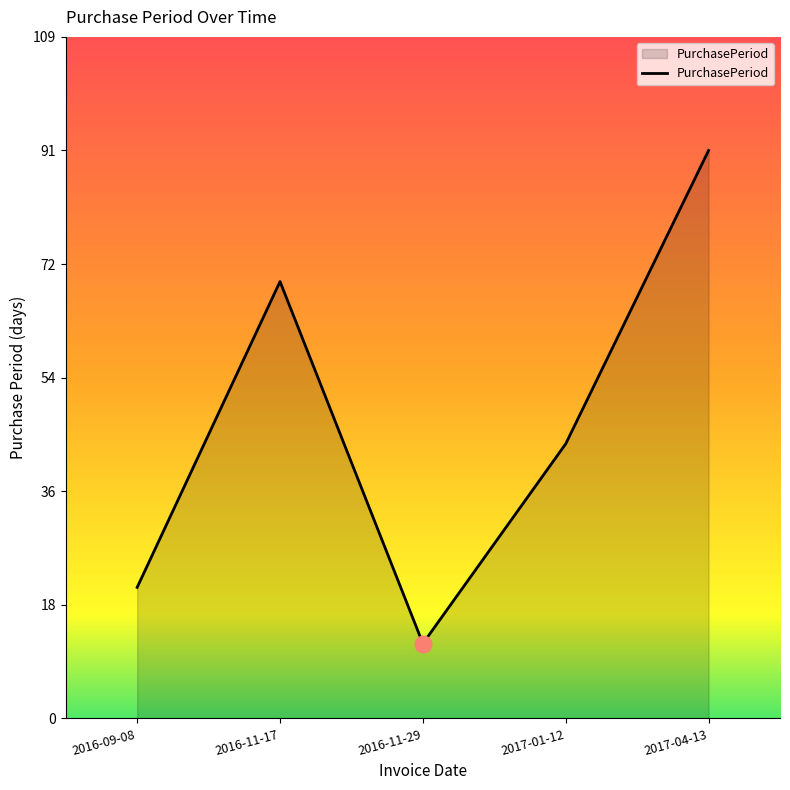

What is the minimum value shown in the chart?

12